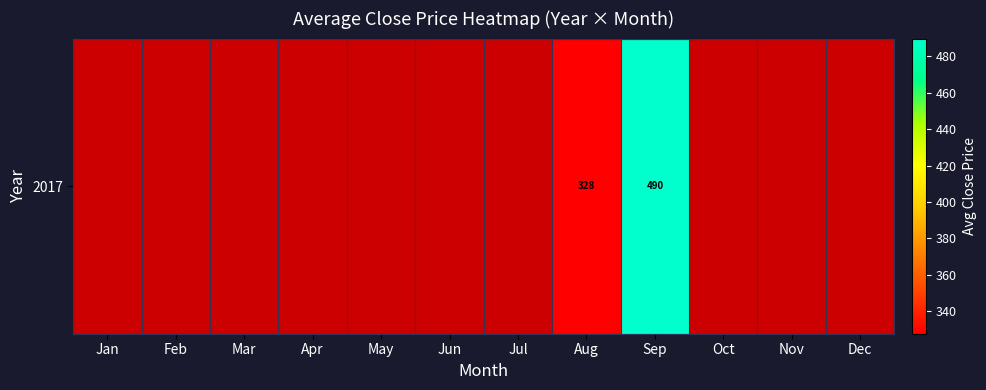

Between Jan and May, which is larger?

May